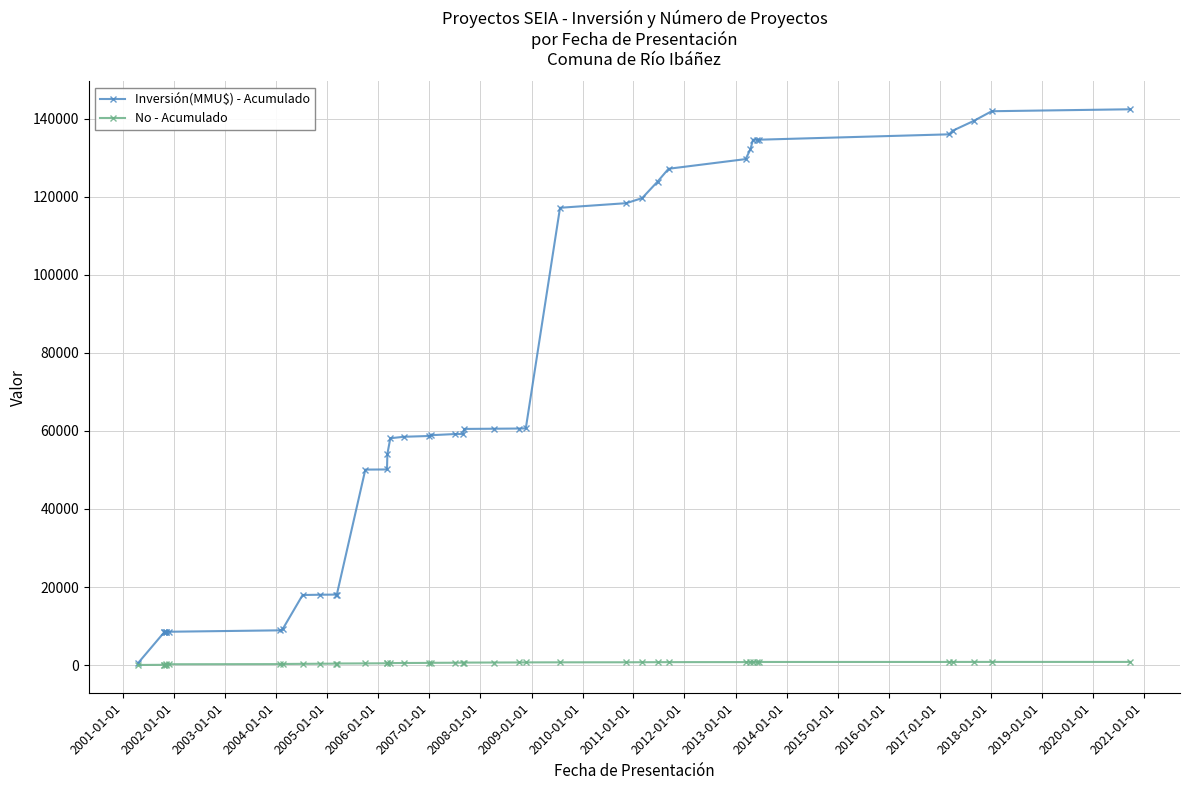

How many lines are shown in the chart?

2